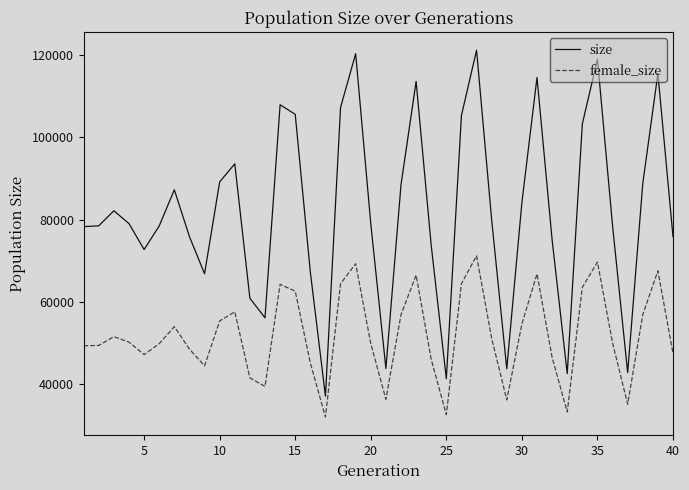

List the series in order of their overall mean, lowest first.

female_size, size